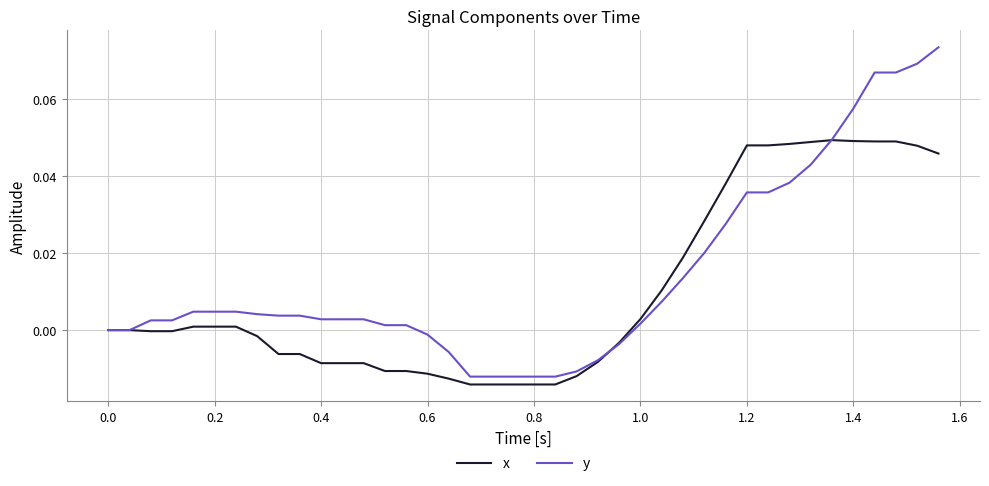

List the series in order of their overall mean, lowest first.

x, y